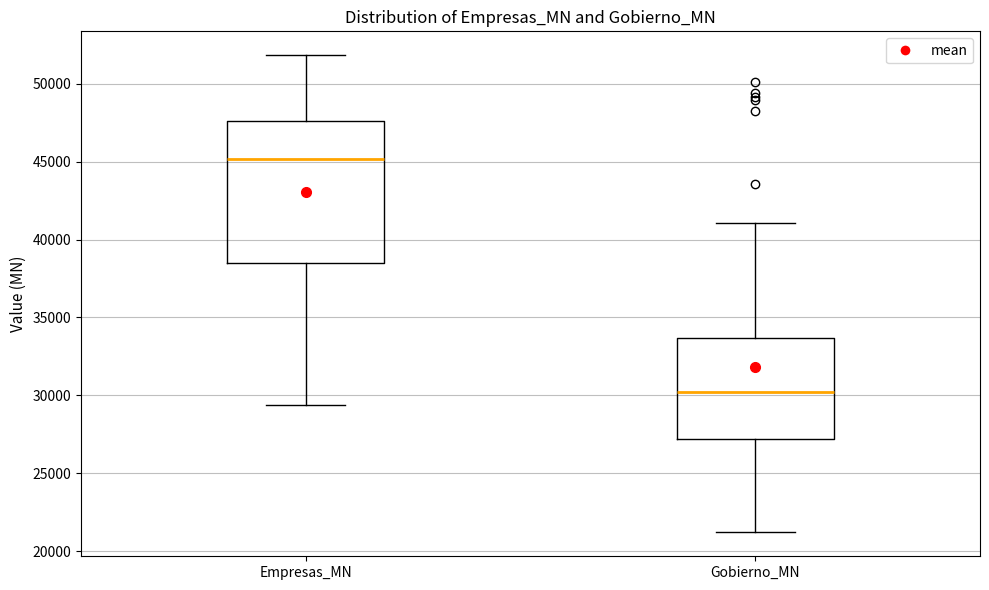

Reading left to right, read every box against the y-axis: the position of its median line, the range the box covers, and the ends of its whiskers. The values are not printed on the chart, so give them approximately, as read against the axis.

Empresas_MN: median 45000, box 38500 to 47500, whiskers 29500 to 52000
Gobierno_MN: median 30000, box 27000 to 33500, whiskers 21000 to 41000